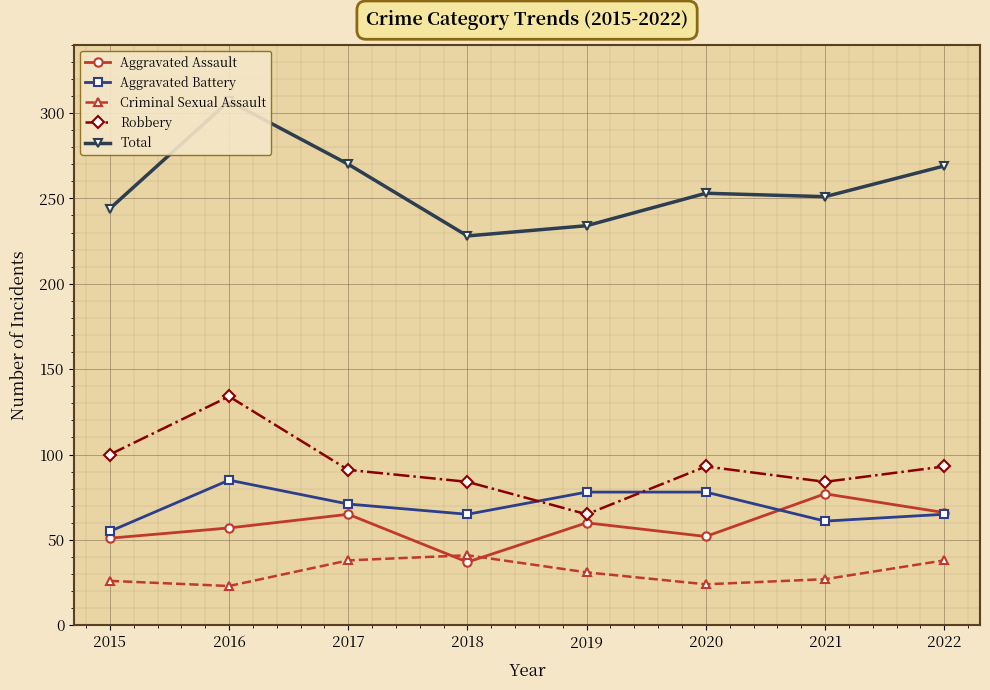

Does the chart display data point markers on the line(s)?

Yes